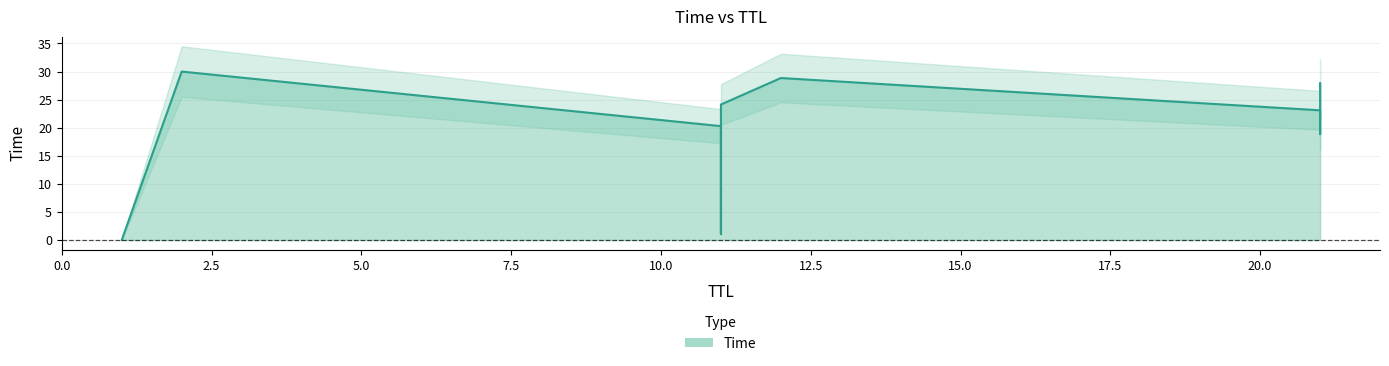

Rank the categories by value from highest to lowest.

2, 12, 21, 11, 21, 11, 21, 11, 1